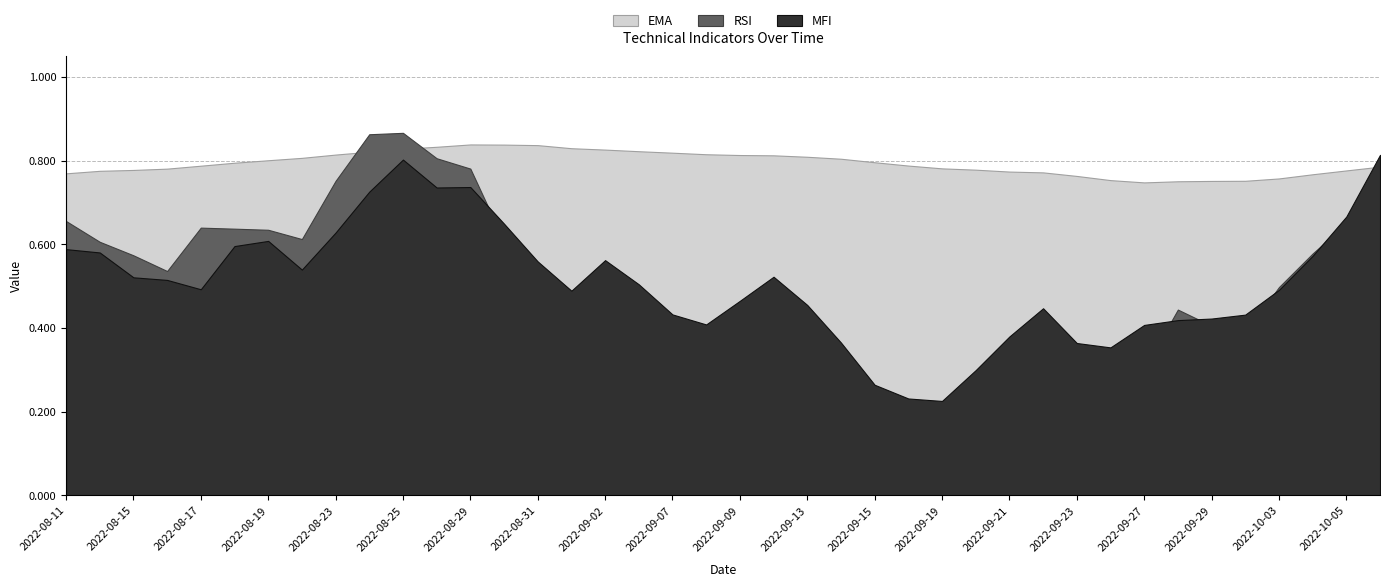

What is the approximate value of RSI at 2022-08-31?

0.5